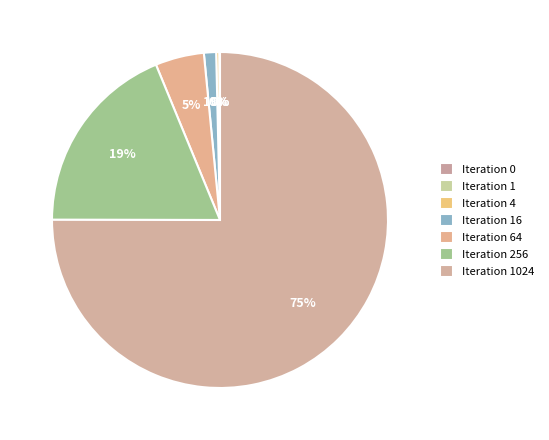

Which has a higher value, Iteration 256 or Iteration 1?

Iteration 256